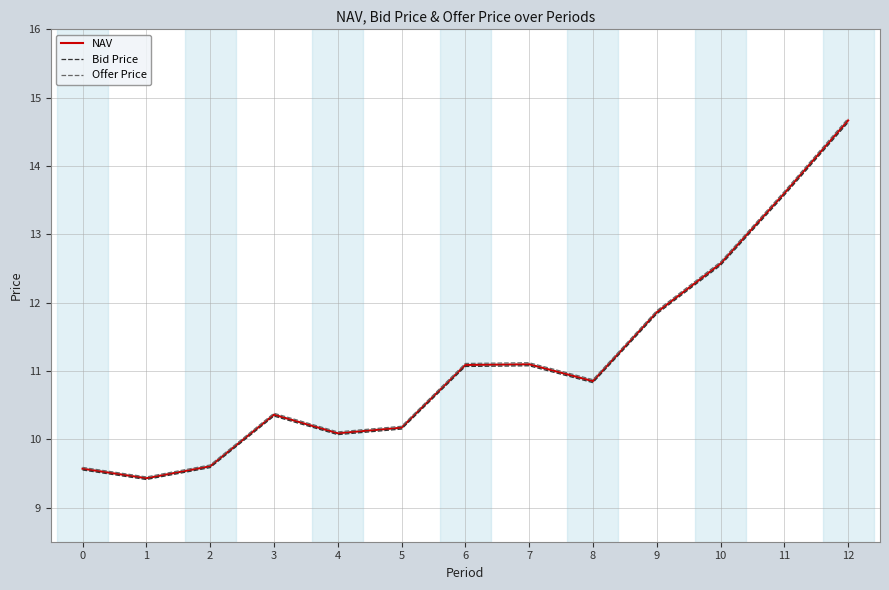

At which category is the sum across all series the highest?

12